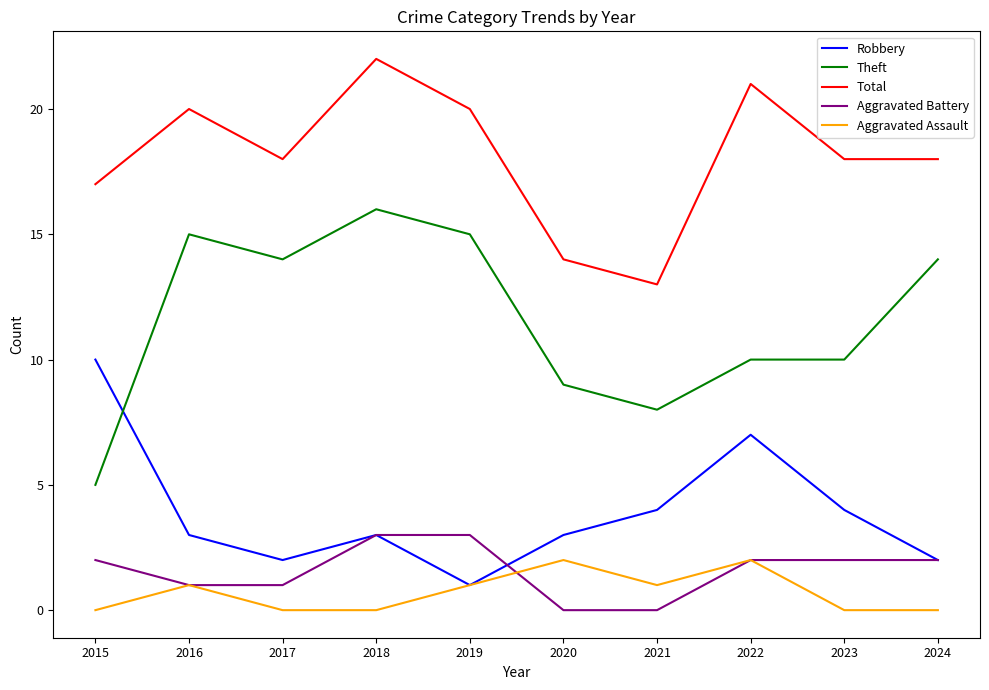

Reading left to right, transcribe all the data shown in this chart.

Robbery: 2015=10	2016=3	2017=2	2018=3	2019=1	2020=3	2021=4	2022=7	2023=4	2024=2
Theft: 2015=5	2016=15	2017=14	2018=16	2019=15	2020=9	2021=8	2022=10	2023=10	2024=14
Total: 2015=17	2016=20	2017=18	2018=22	2019=20	2020=14	2021=13	2022=21	2023=18	2024=18
Aggravated Battery: 2015=2	2016=1	2017=1	2018=3	2019=3	2020=0	2021=0	2022=2	2023=2	2024=2
Aggravated Assault: 2015=0	2016=1	2017=0	2018=0	2019=1	2020=2	2021=1	2022=2	2023=0	2024=0